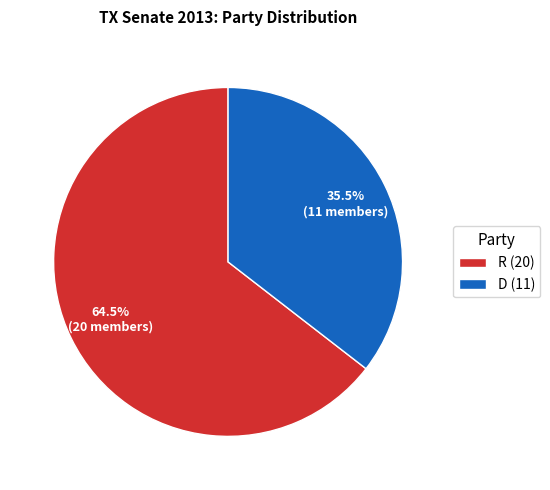

What is the ratio of the value at D (11) to the value at R (20)?

0.6